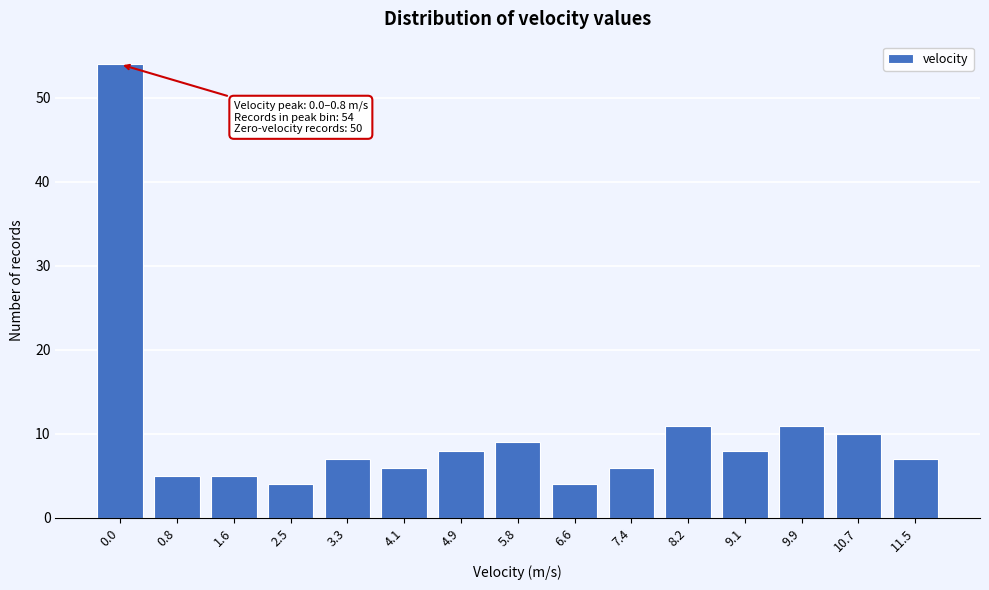

Reading right to left, list all the values displayed in this chart.

7	10	11	8	11	6	4	9	8	6	7	4	5	5	54